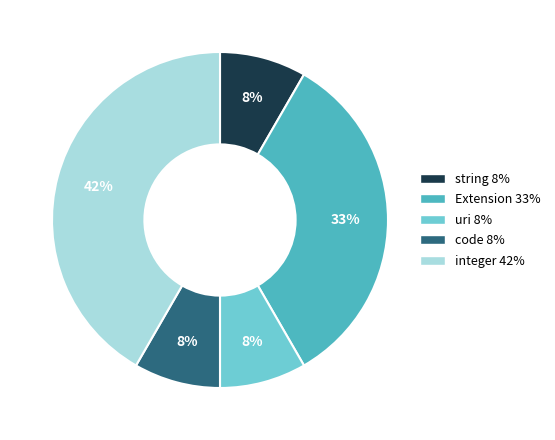

To the nearest percent, what portion does uri represent?

8%